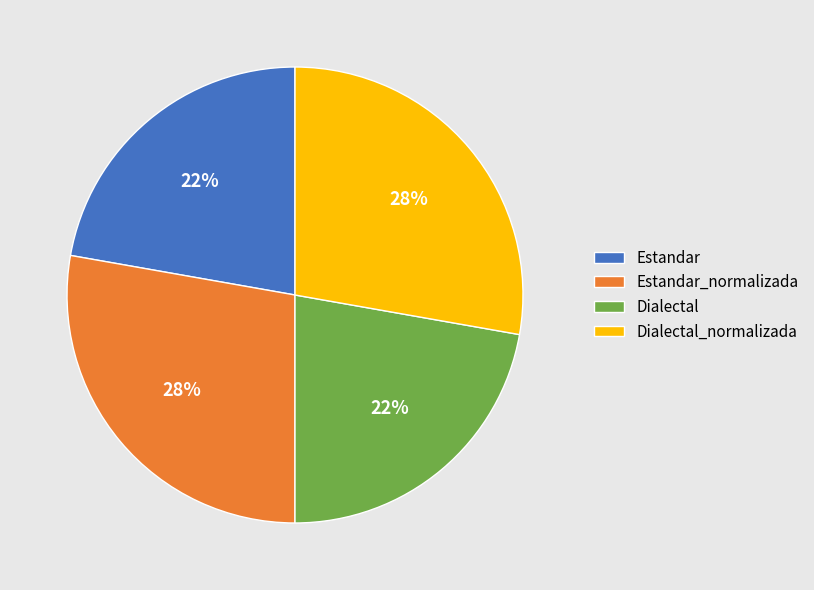

What percentage is the Dialectal_normalizada slice, to the nearest percent?

28%